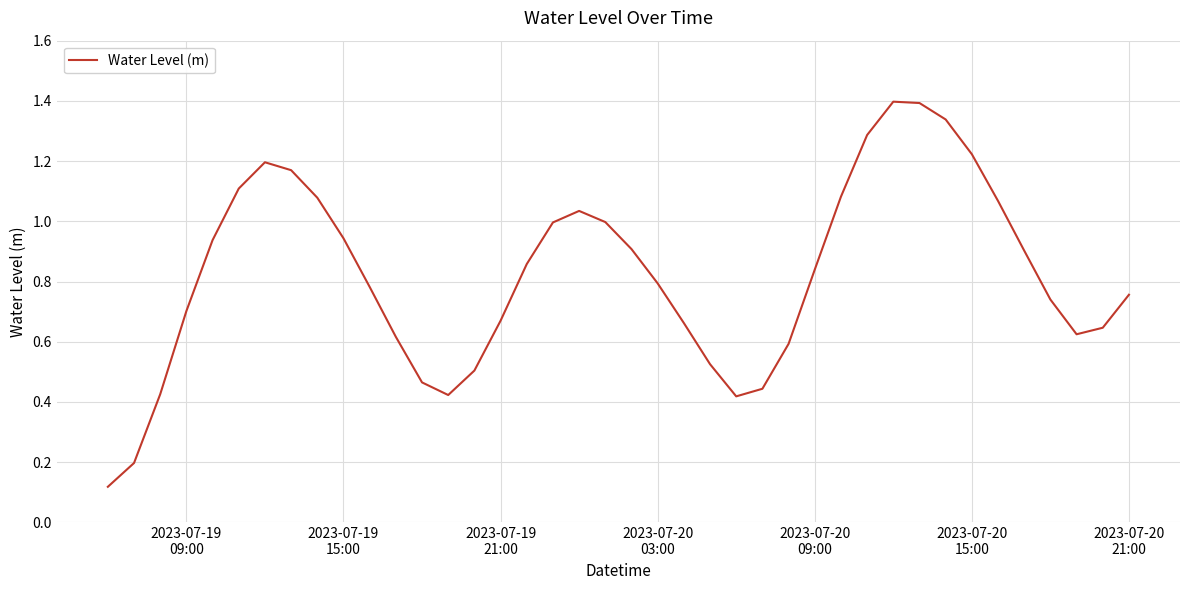

What is the greatest value displayed?

1.4